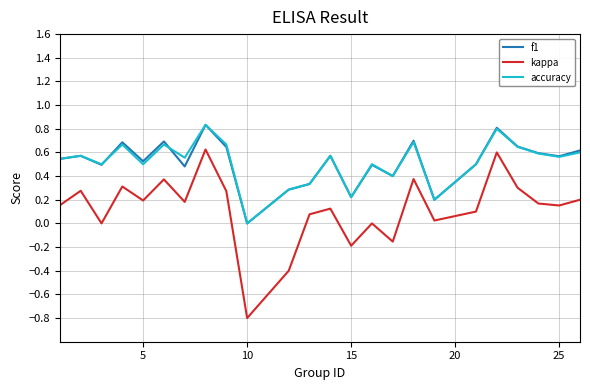

Which series has the widest spread of values?

kappa